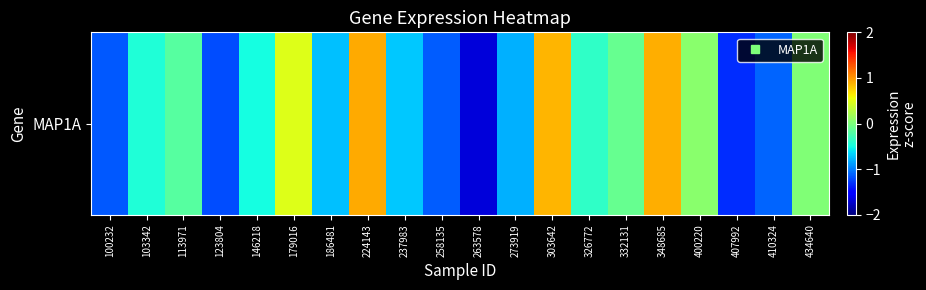

Read the value at 179016.

0.5